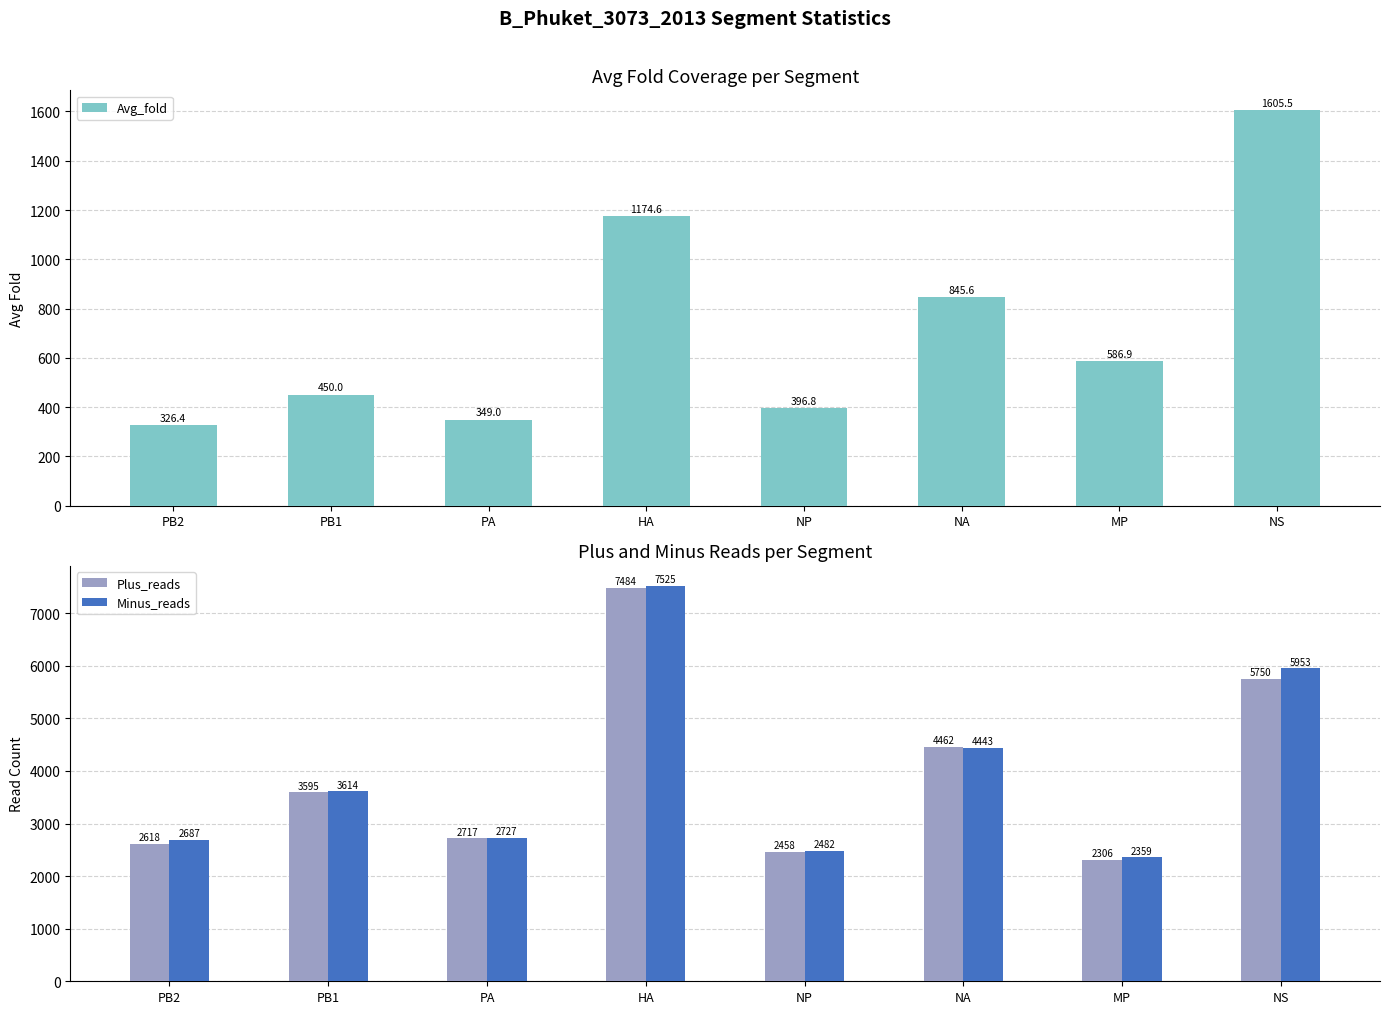

What is the label of the 5th bar from the left?

NP